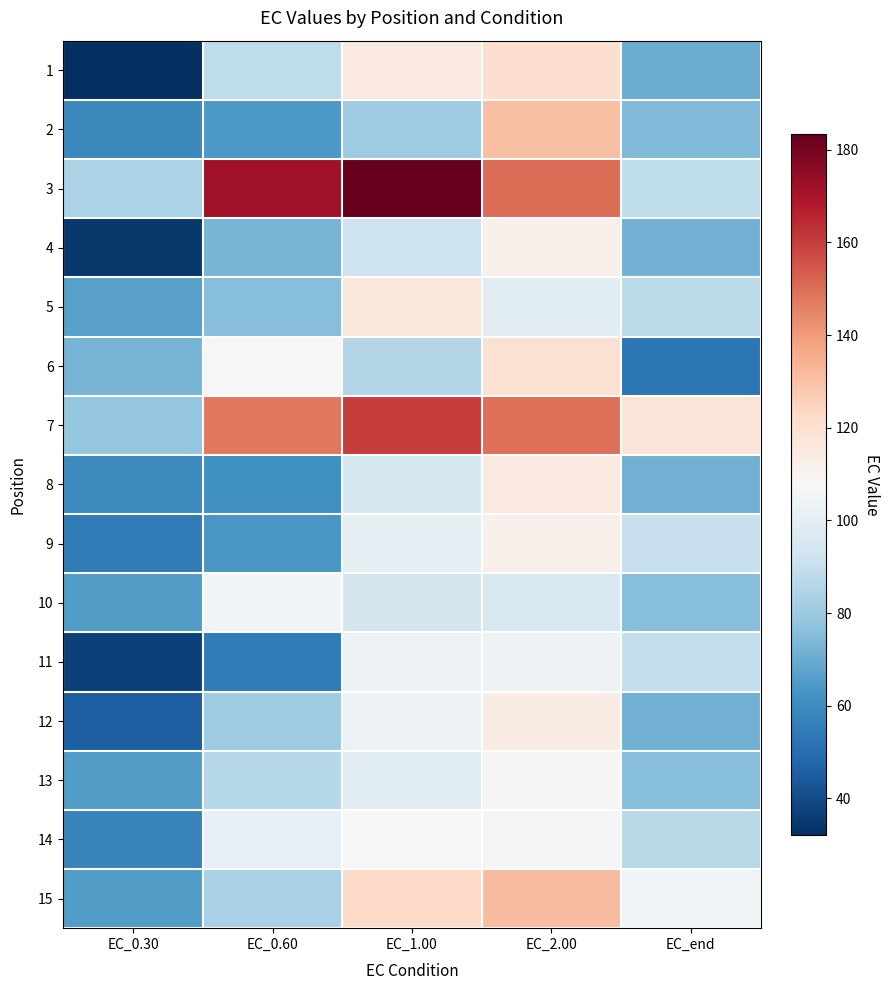

Rank the series at EC_2.00 from highest to lowest value.

3, 7, 15, 2, 1, 6, 8, 12, 9, 4, 13, 14, 11, 5, 10